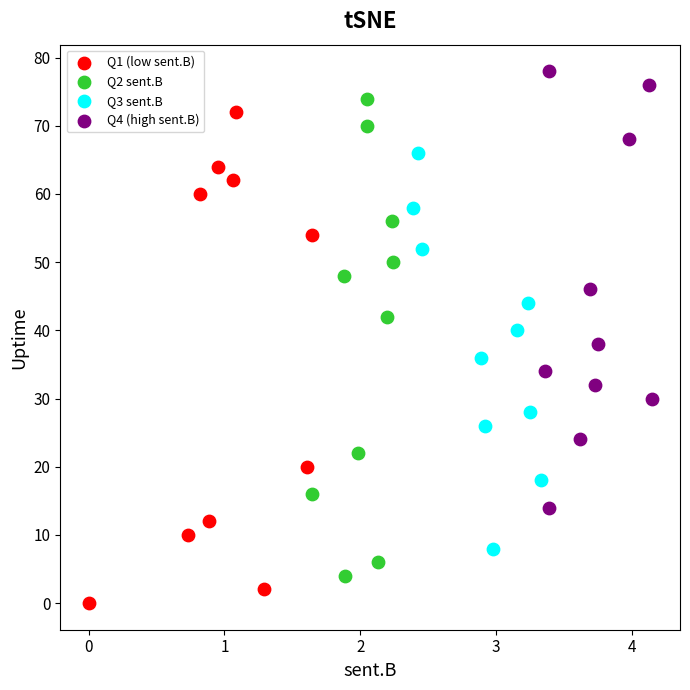

What are all the series names shown in the legend?

Q1 (low sent.B), Q2 sent.B, Q3 sent.B, Q4 (high sent.B)